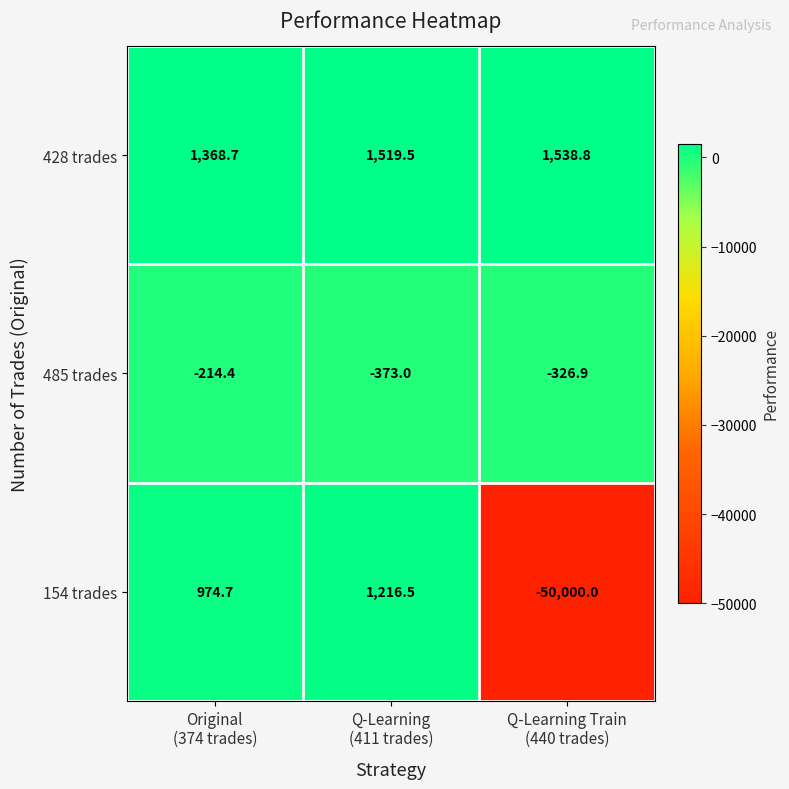

What is the maximum value for 428 trades?

1538.8